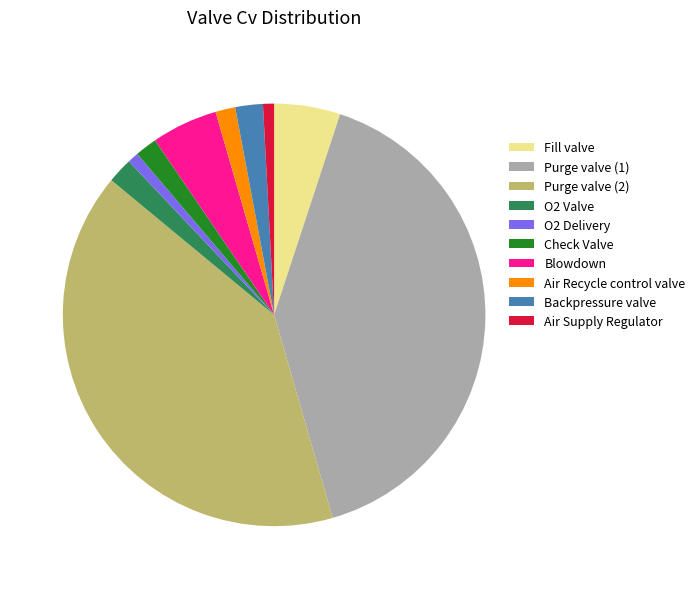

True or false: Check Valve accounts for 13% of the total.

False